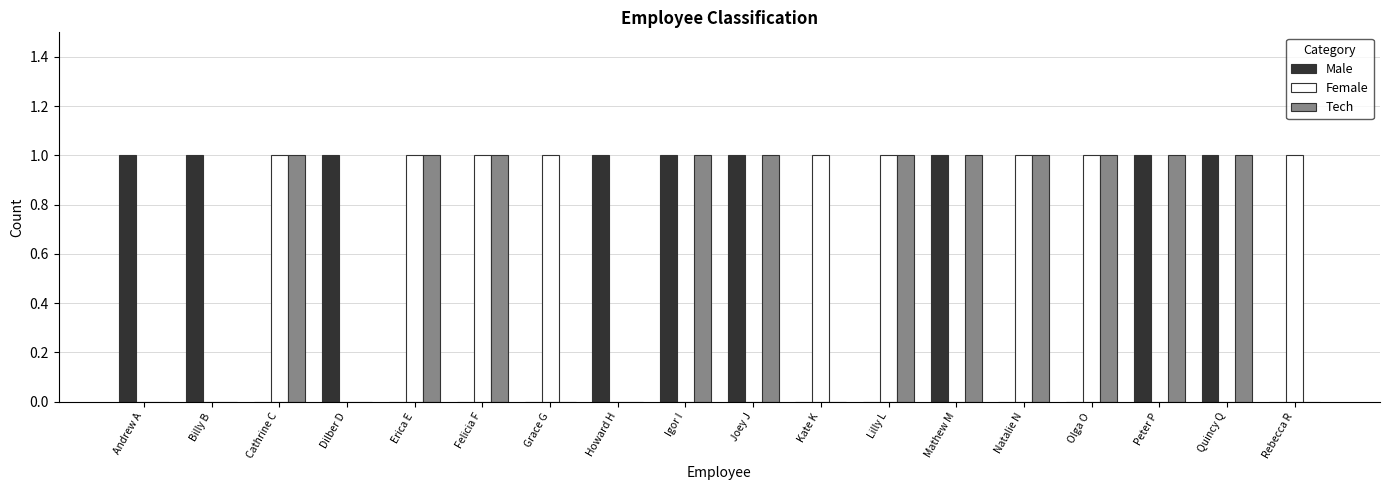

What is the maximum value for Male?

1